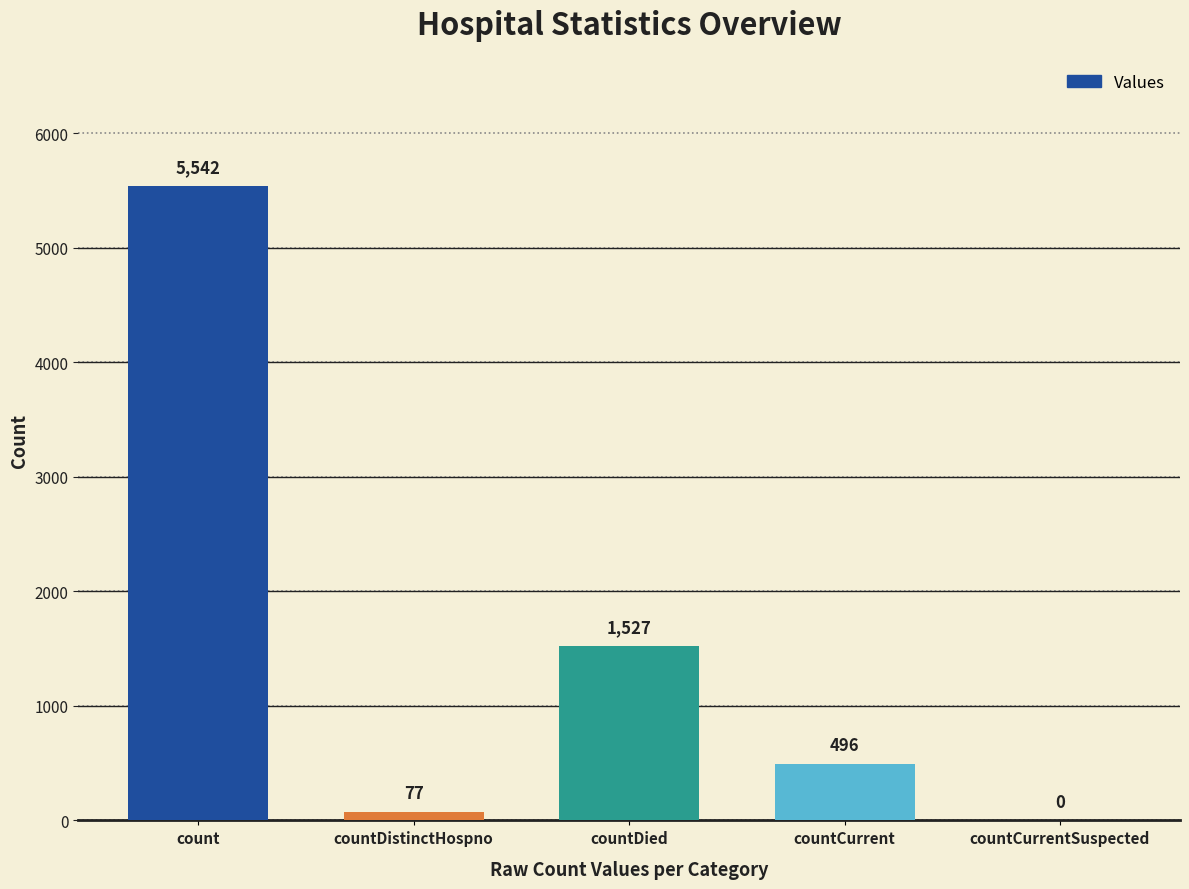

What is the difference between the values at countDistinctHospno and countCurrent?

419